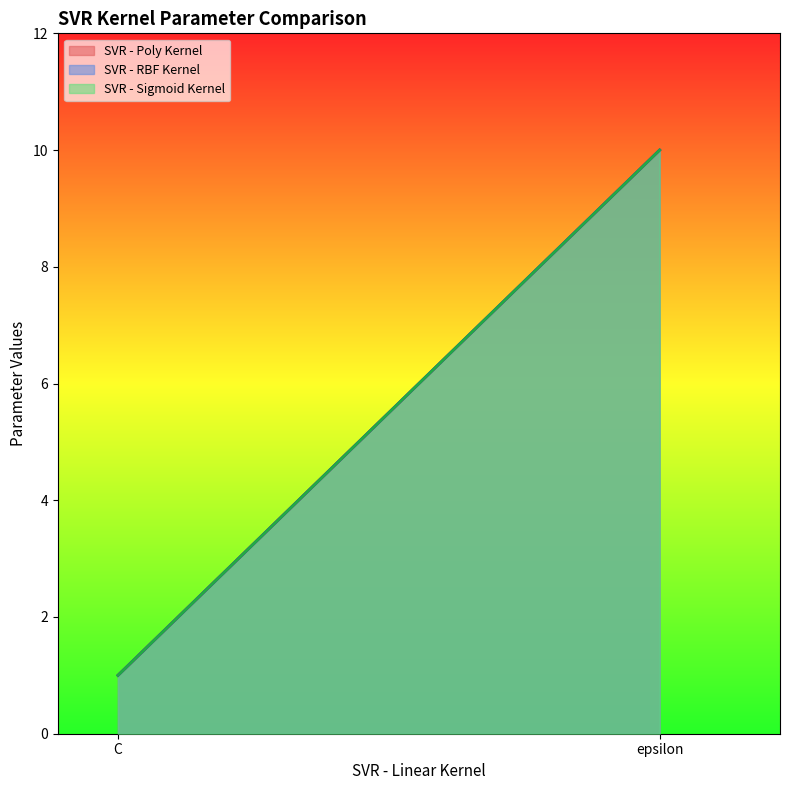

How many data points does each series have?

2